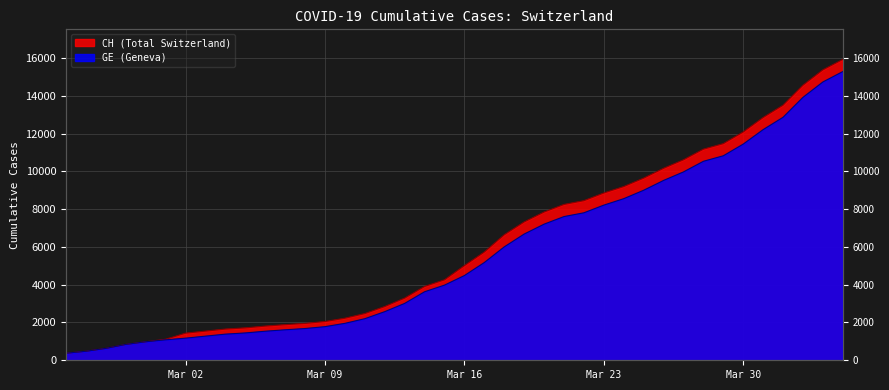

True or false: CH and GE intersect in this chart.

False